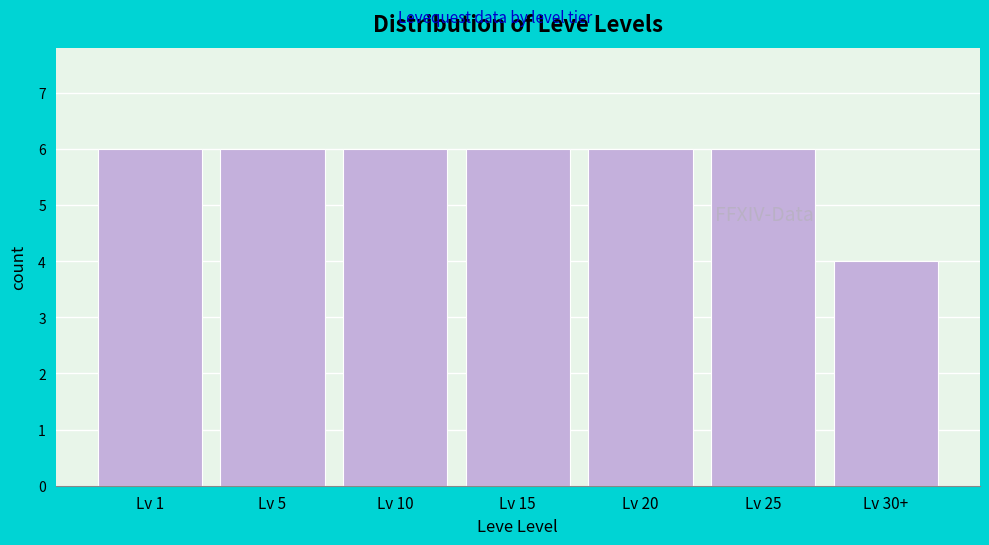

Reading right to left, what are all the values shown in this chart?

Lv 30+=4	Lv 25=6	Lv 20=6	Lv 15=6	Lv 10=6	Lv 5=6	Lv 1=6